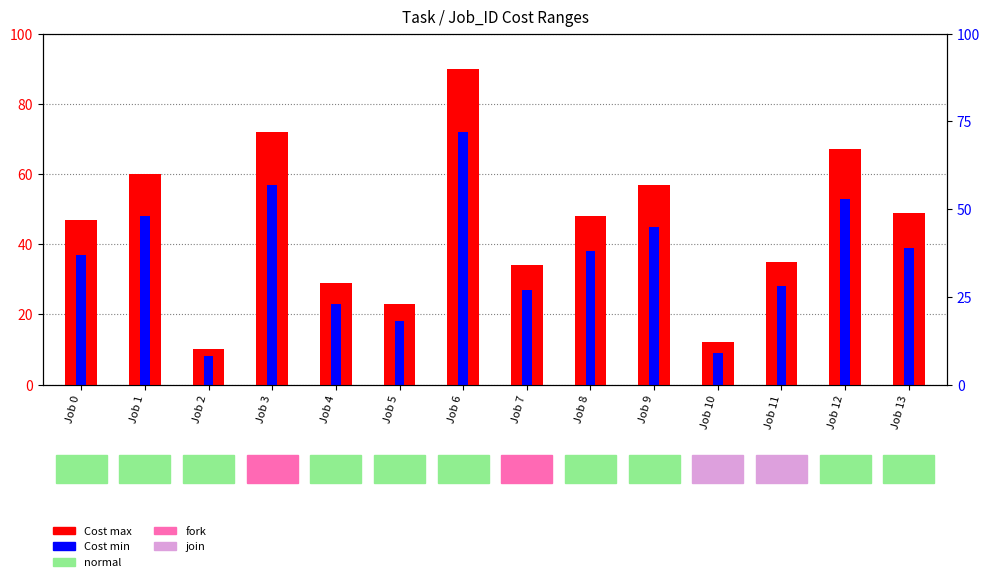

What is the difference between the maximum and minimum values in the Cost max series?

80